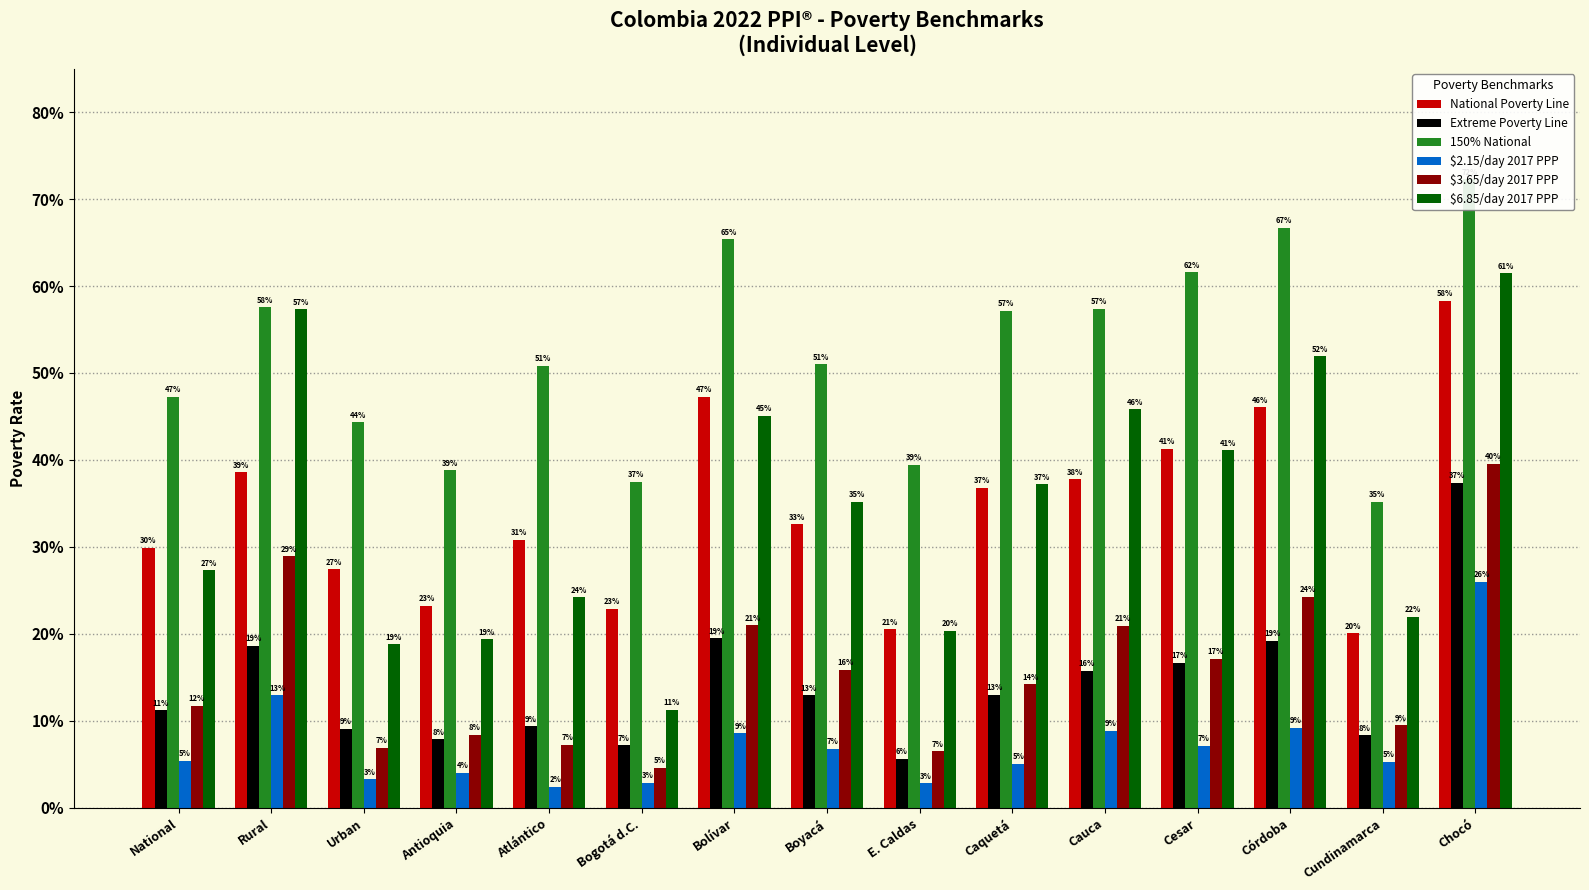

Is it true that $6.85/day 2017 PPP equals 0.5 at Córdoba?

True